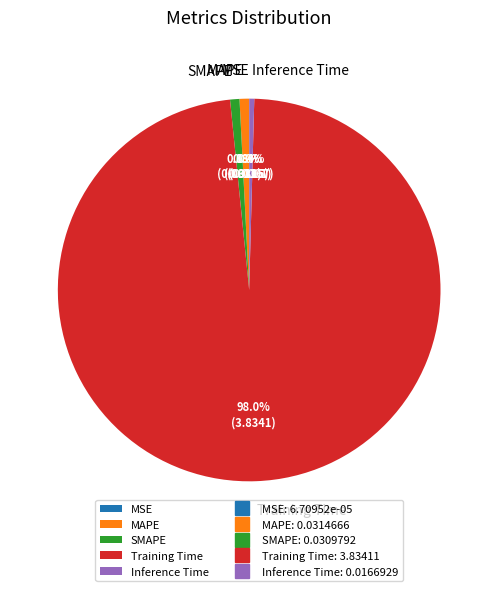

Combined, what portion of the pie is SMAPE and Training Time?

98.8%